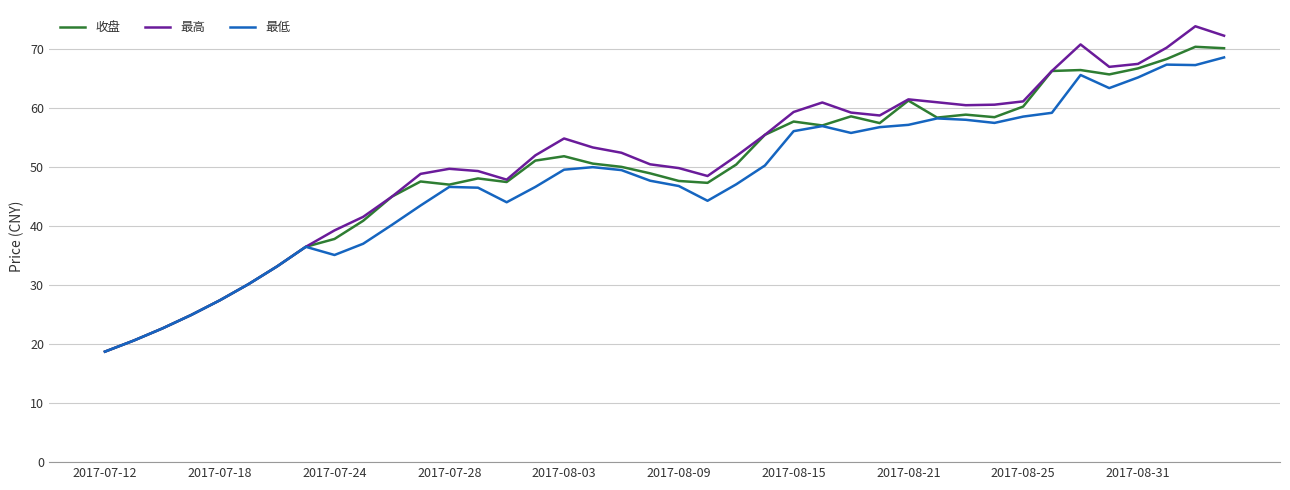

Does the chart have visible grid lines?

Yes